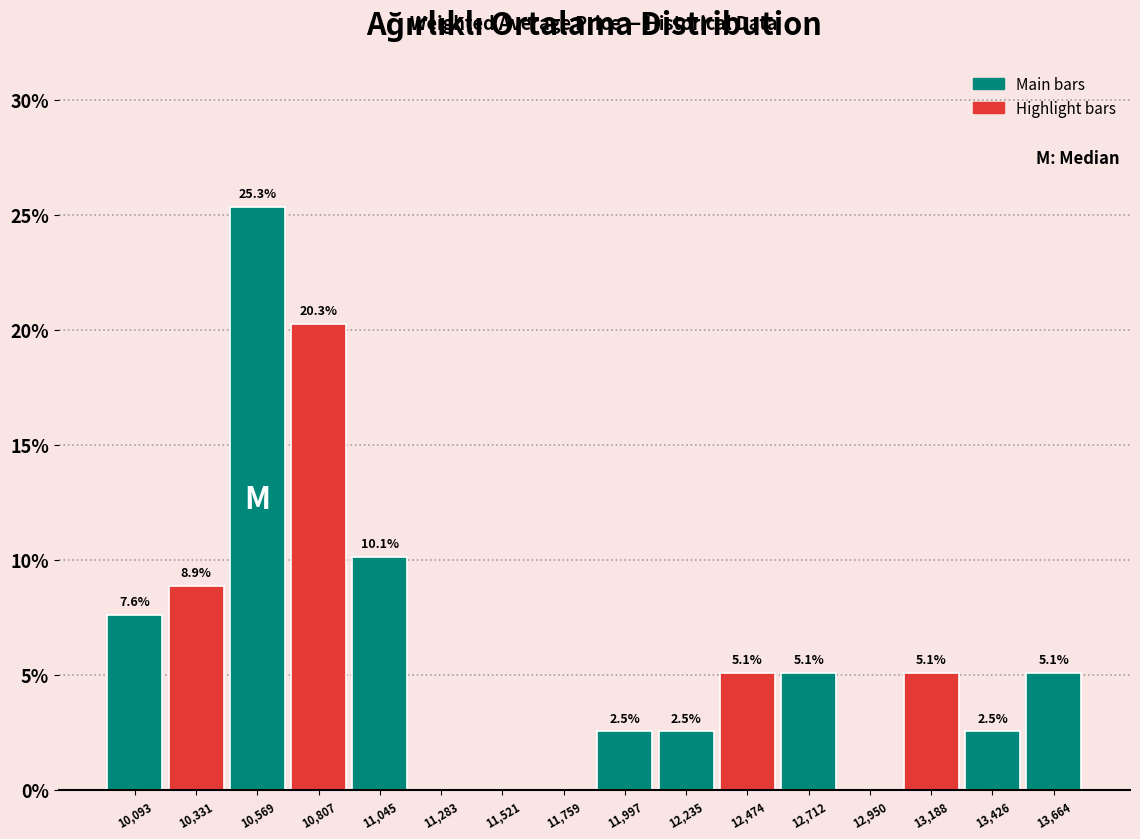

Over which range of the x-axis is the bar tallest?

10450 to 10700